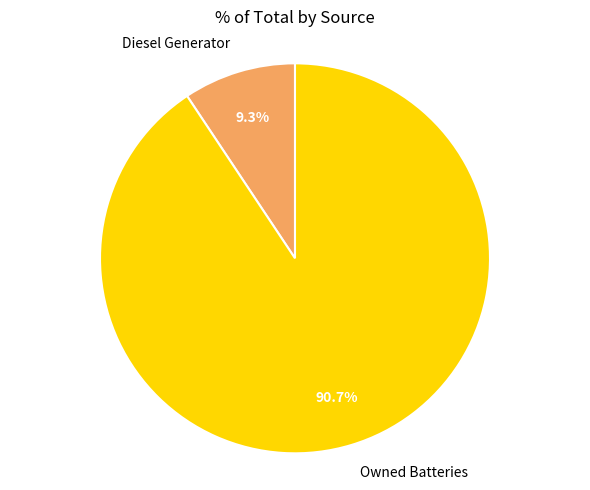

To the nearest percent, what portion does Owned Batteries represent?

91%